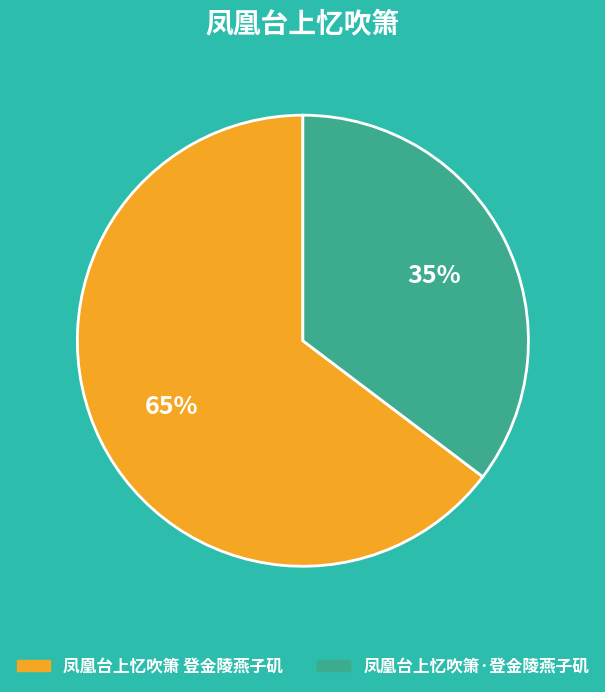

What is the largest slice in the pie chart?

凤凰台上忆吹箫 登金陵燕子矶